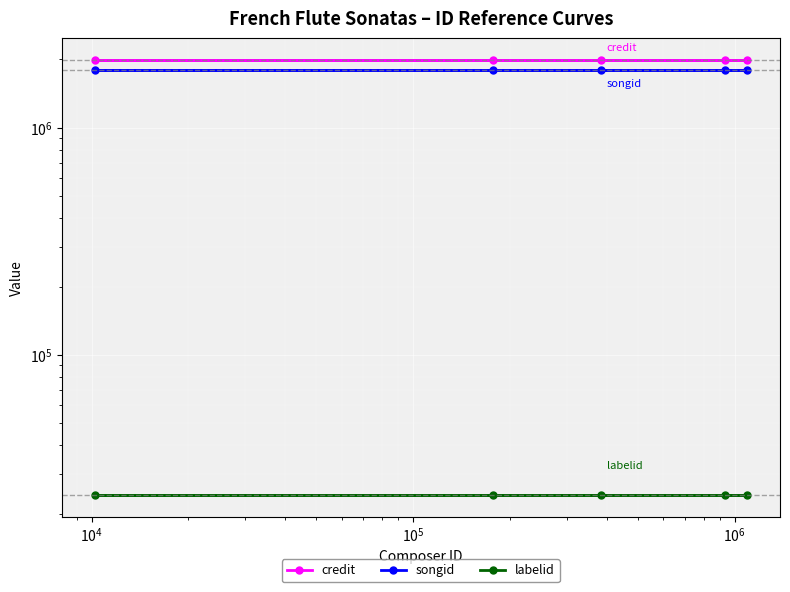

How many lines are shown in the chart?

3